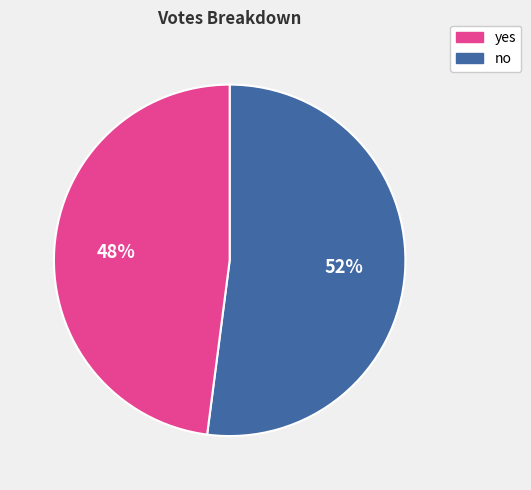

To the nearest percent, what is the difference between the largest and smallest slice percentages?

4%